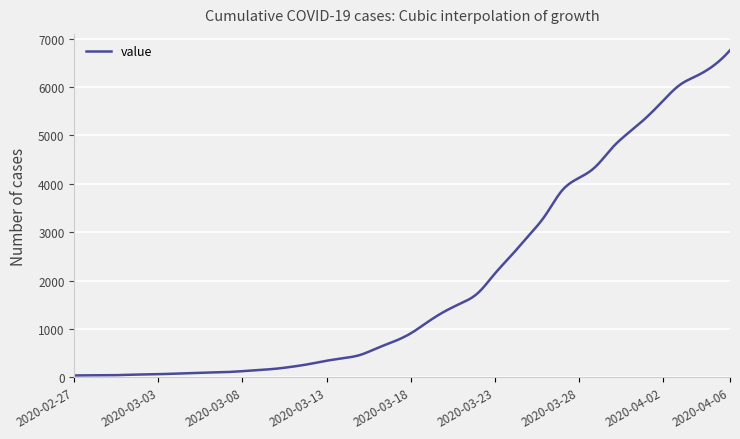

What is the greatest value displayed?

6760.0